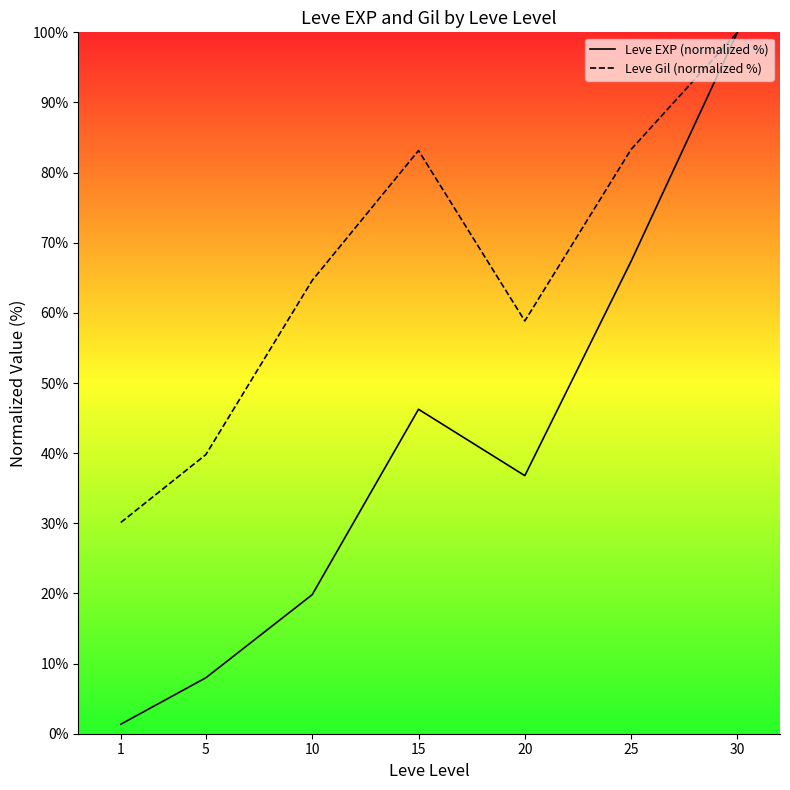

Does the chart display data point markers on the line(s)?

No